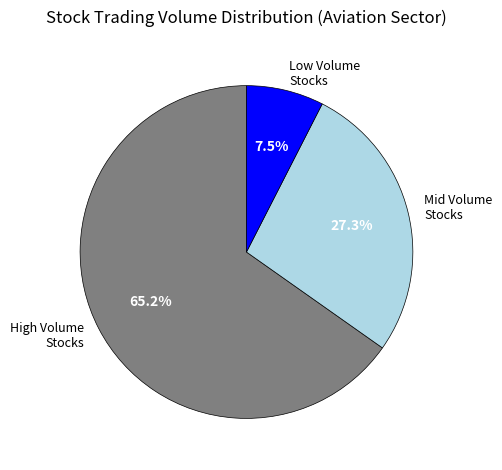

Is there any slice that represents more than half of the pie?

Yes